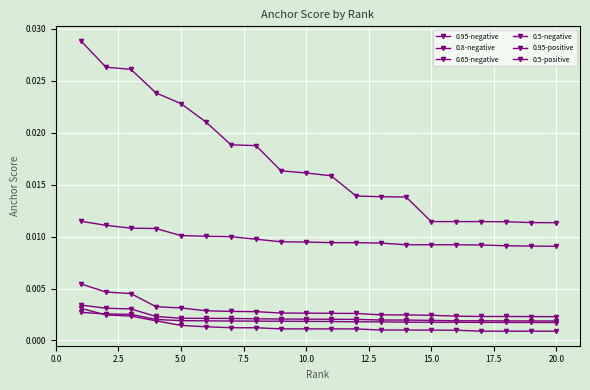

How many categories are shown in the chart?

20